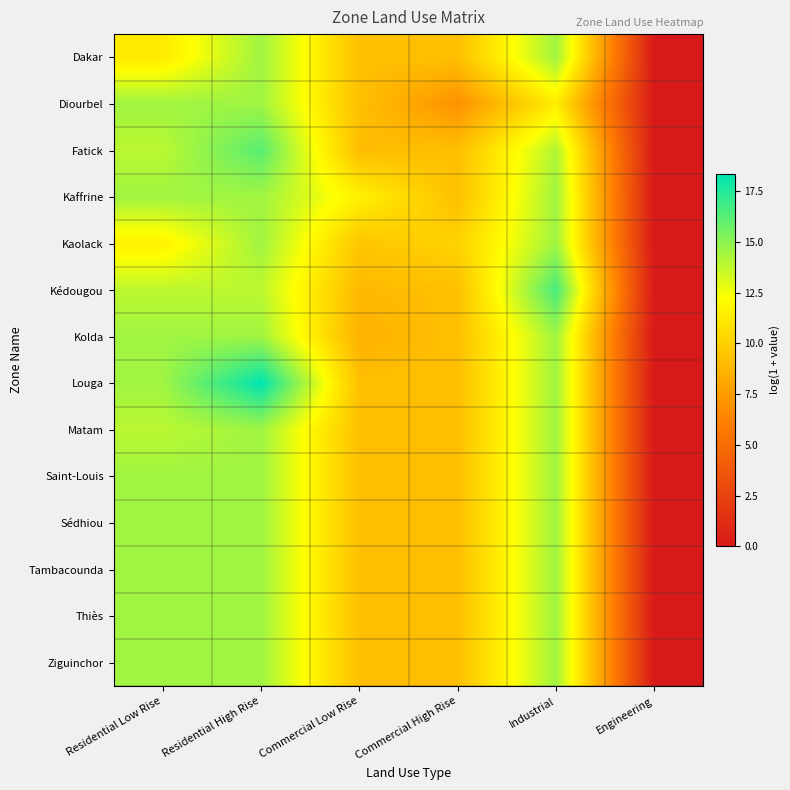

What is the total value across all series at Commercial High Rise?

127.7